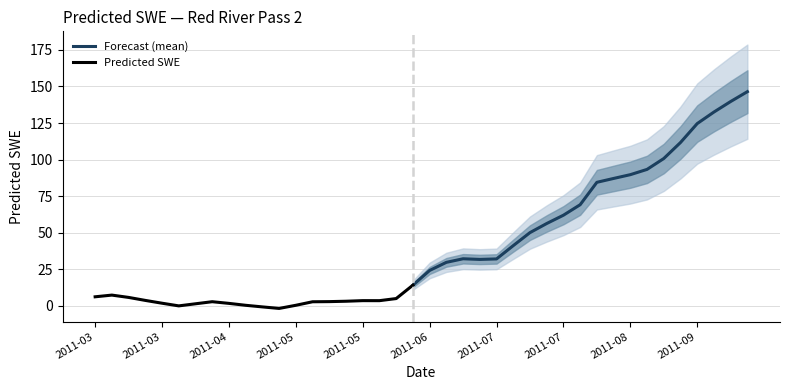

What is the change in value from 2011-05-04 to 2011-06-18?

+26.0